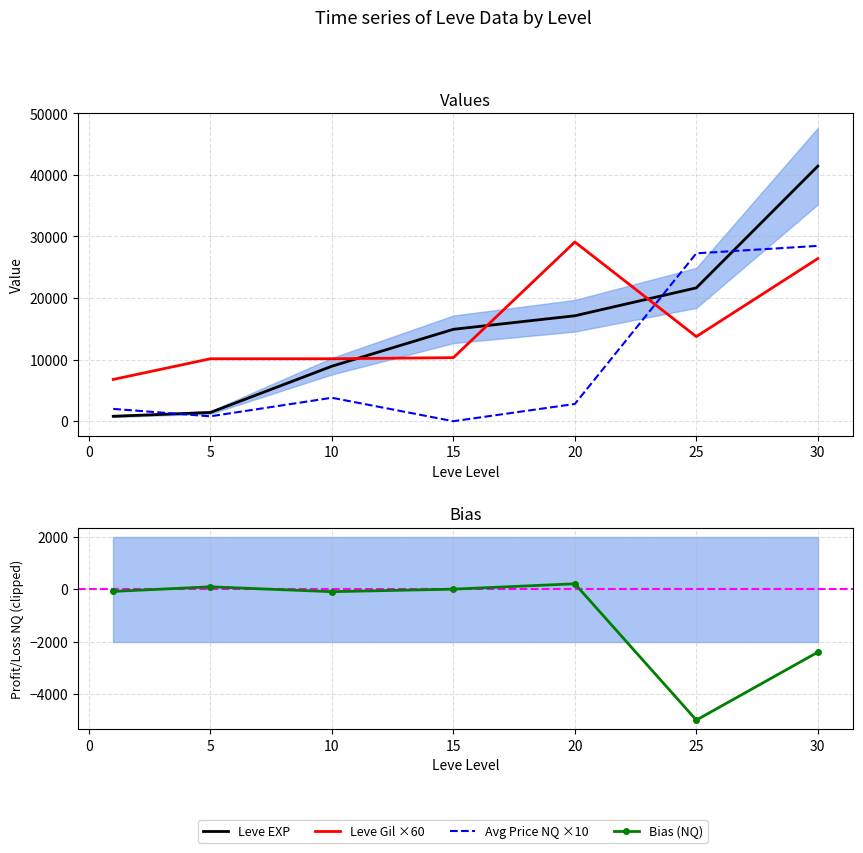

What is the highest value of the Leve EXP series?

41410.0